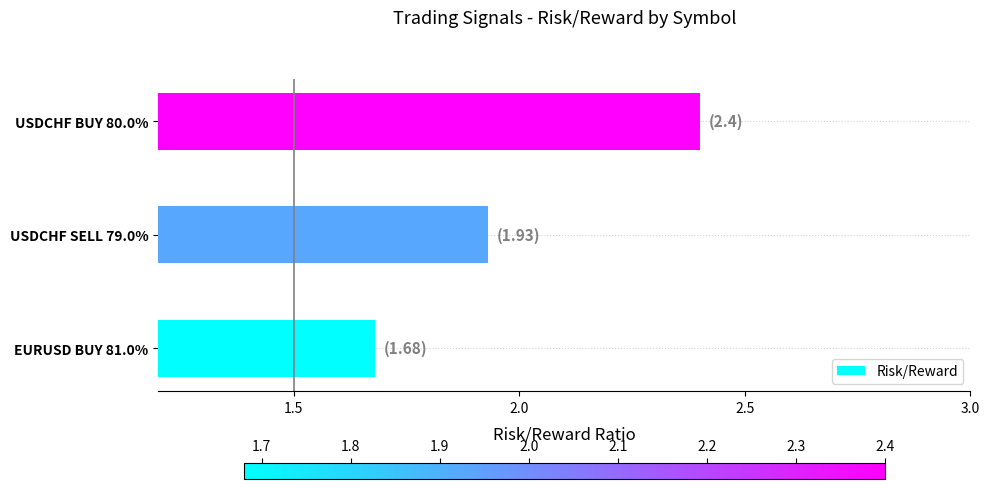

The chart shows a value of 1.3 at USDCHF BUY 80.0%. True or false?

False